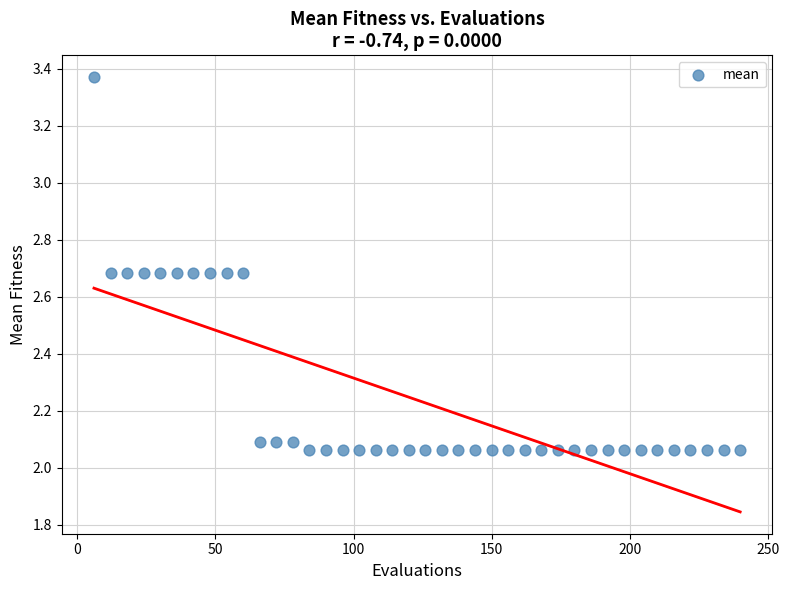

What is the range of X values (max minus min)?

234.0